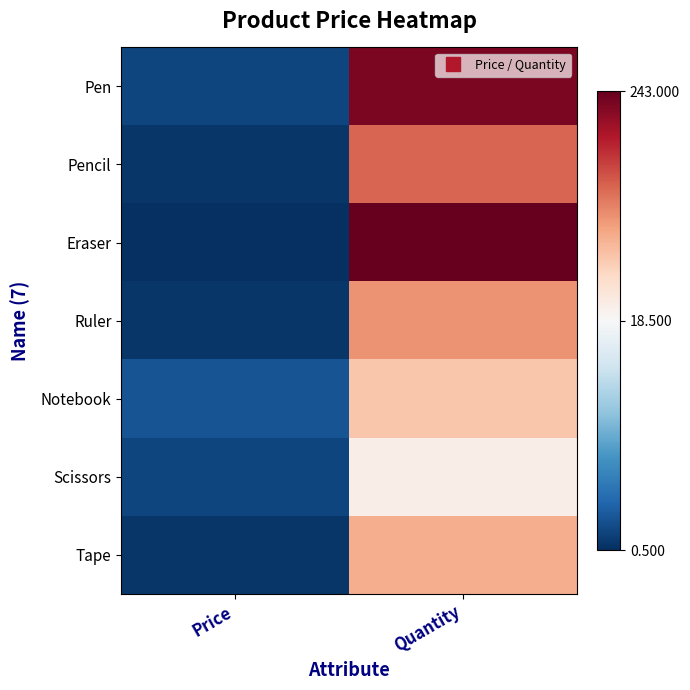

Which series has the largest range (max minus min)?

Eraser